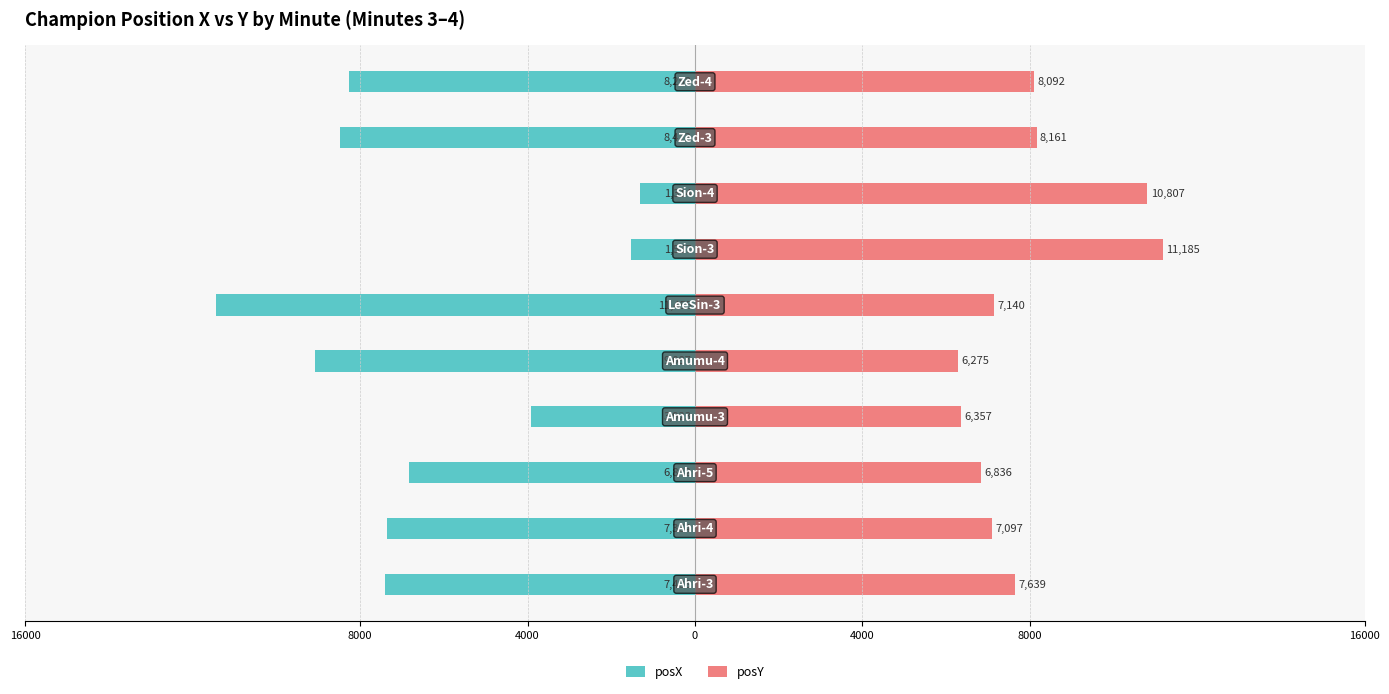

What is the highest value of the posY series?

11185